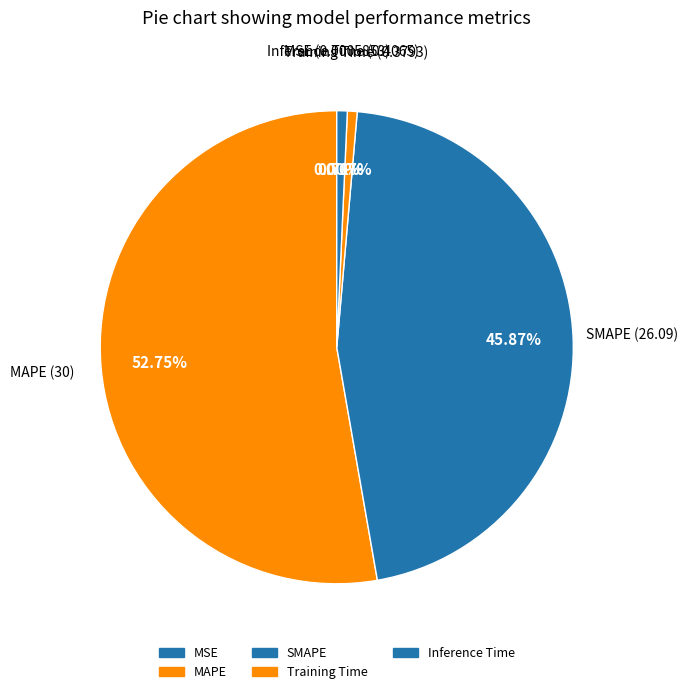

What percentage do MAPE and Training Time together represent?

53.4%